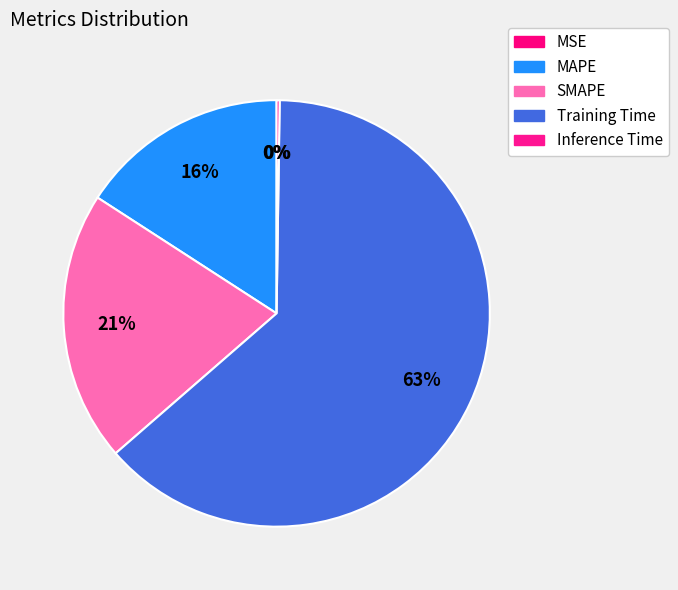

What is the smallest slice in the pie chart?

MSE